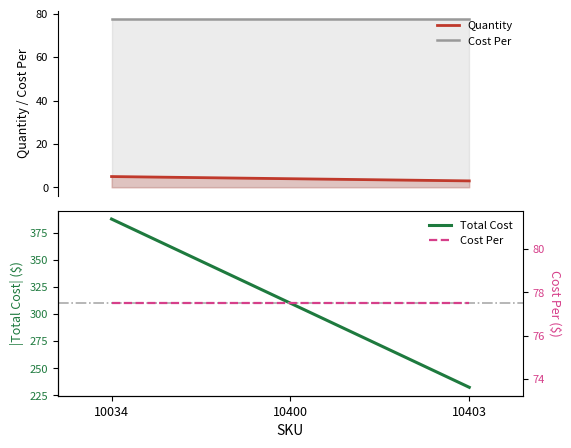

Which label corresponds to the largest value in the chart?

10034